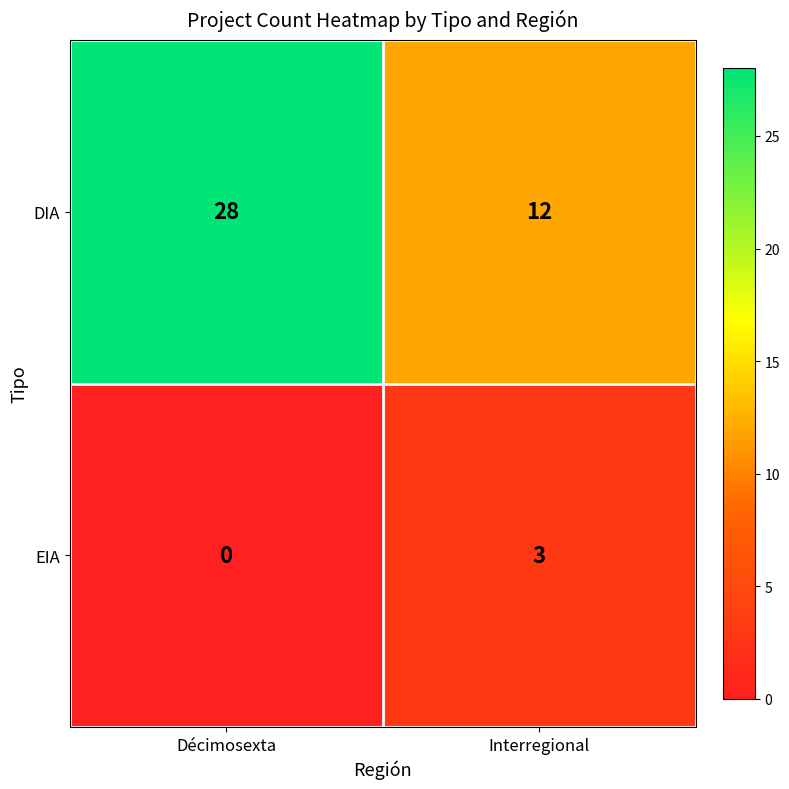

List the series in order of their overall mean, highest first.

DIA, EIA